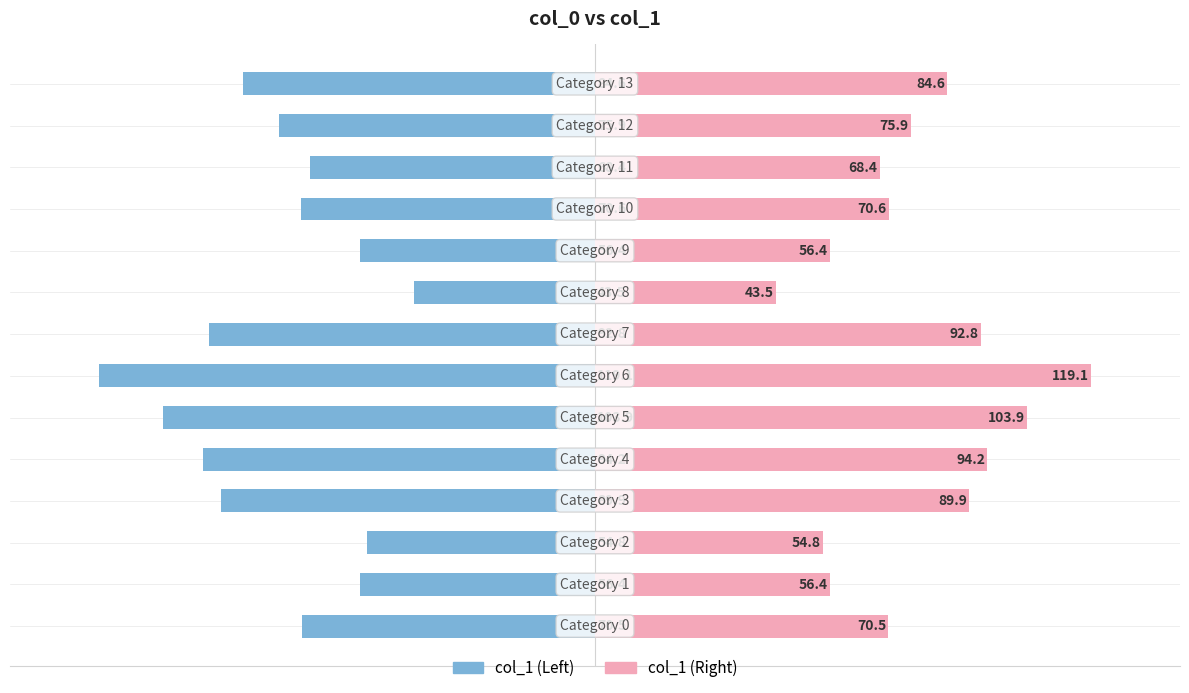

At how many categories does at least one series exceed -96?

14